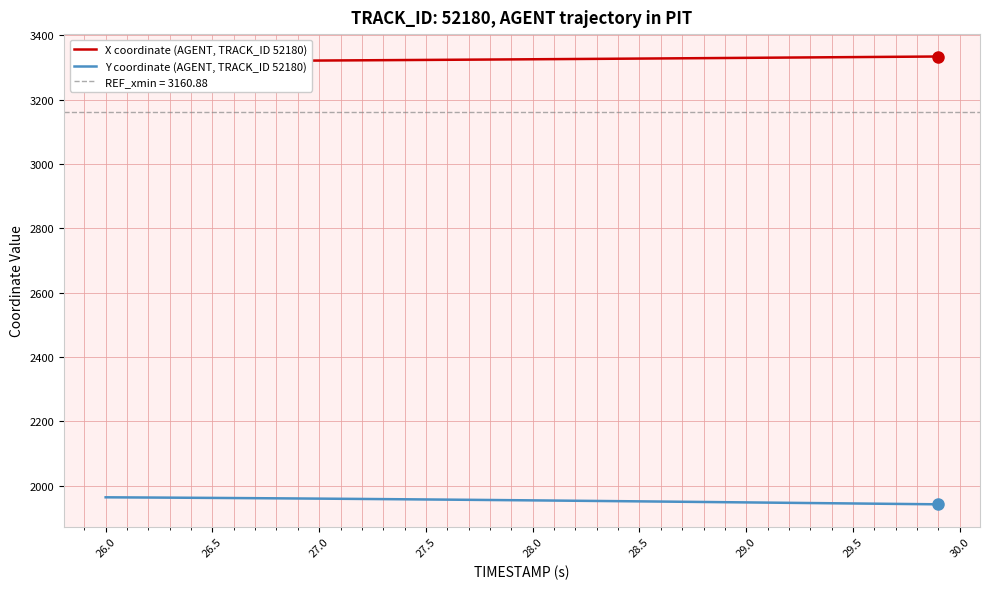

What is the total value across all series at 29.0?

5282.1